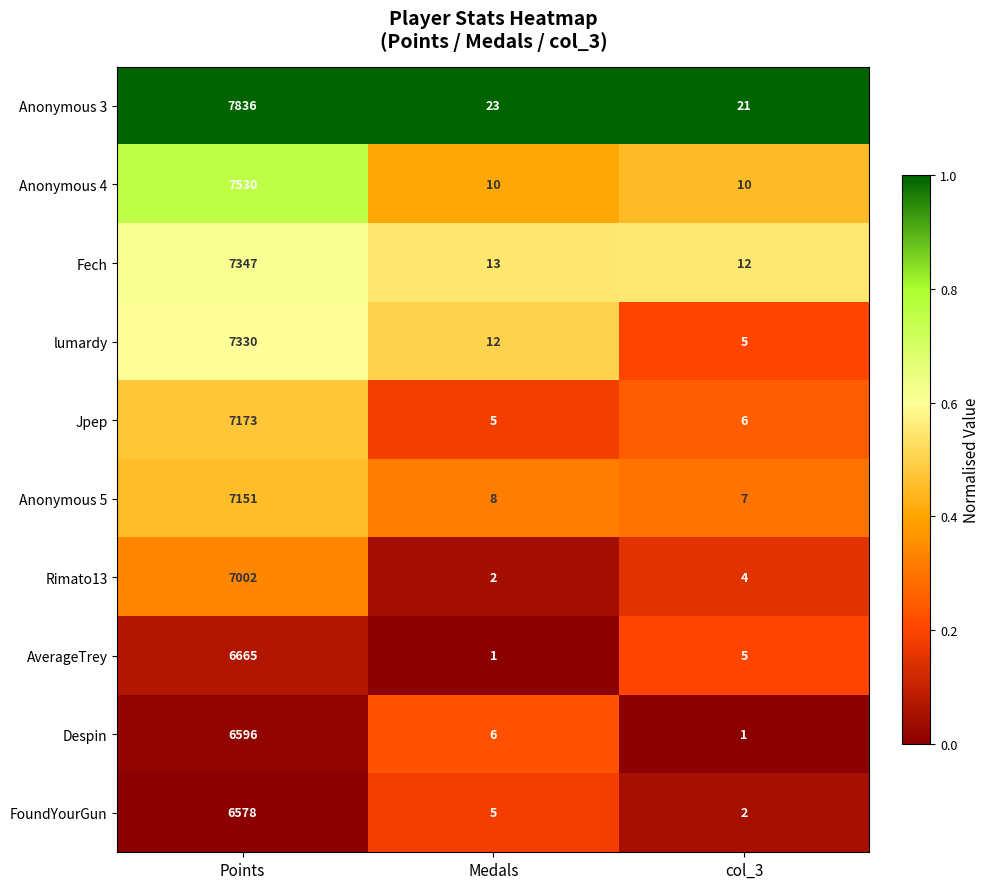

True or false: Anonymous 3 has a value of 7836 at Points.

True